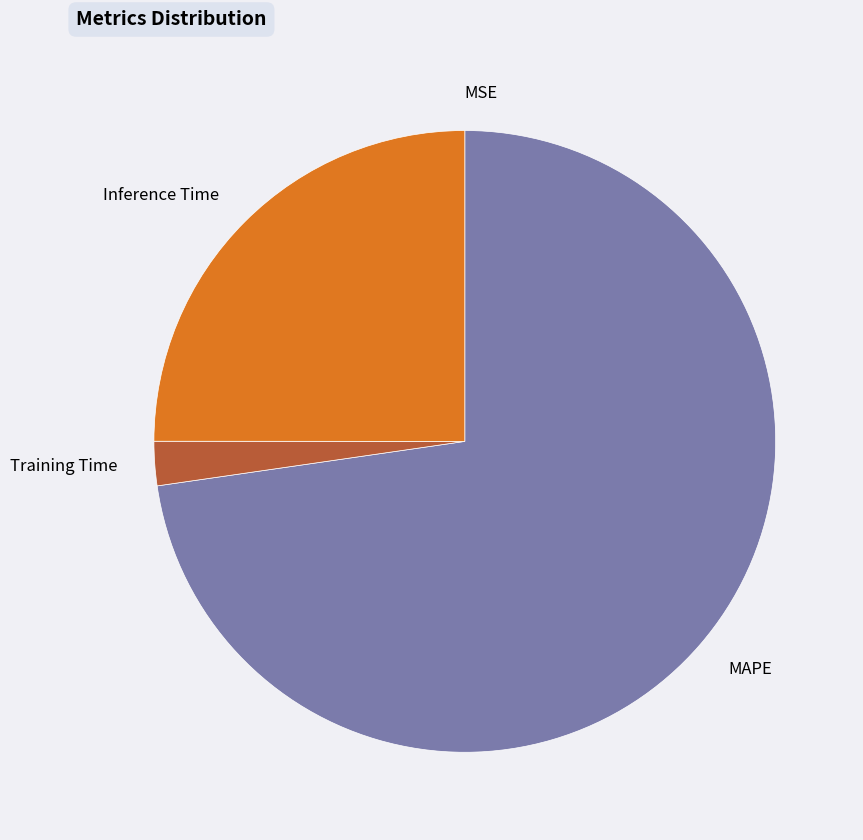

Is it true that Training Time is 2% of the pie?

True